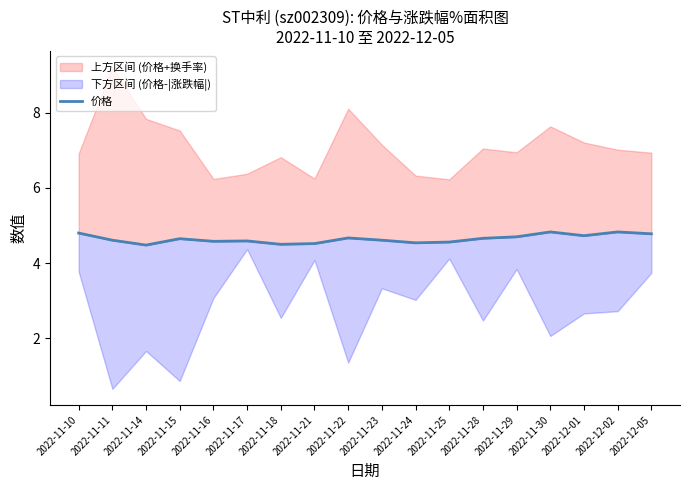

True or false: the data shows 4.6 at 2022-11-16.

True